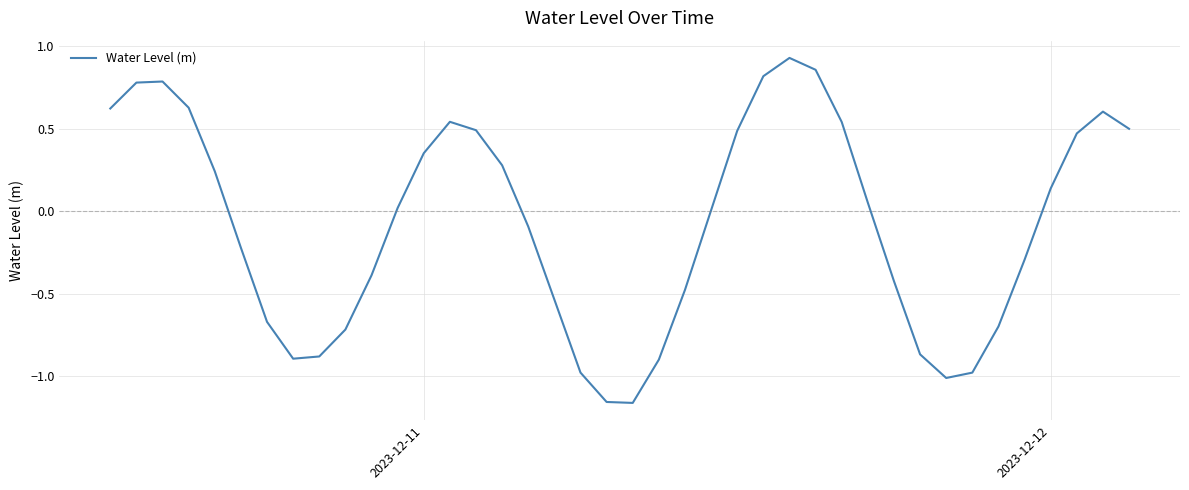

Is this an area chart (filled region under the line)?

No